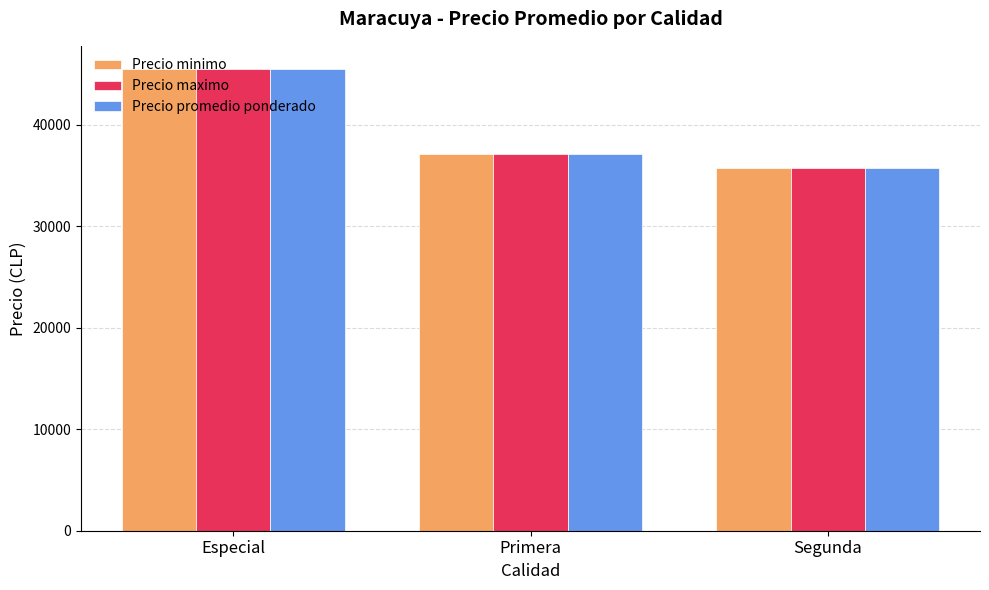

What is the difference between the maximum and minimum values in the Precio maximo series?

9800